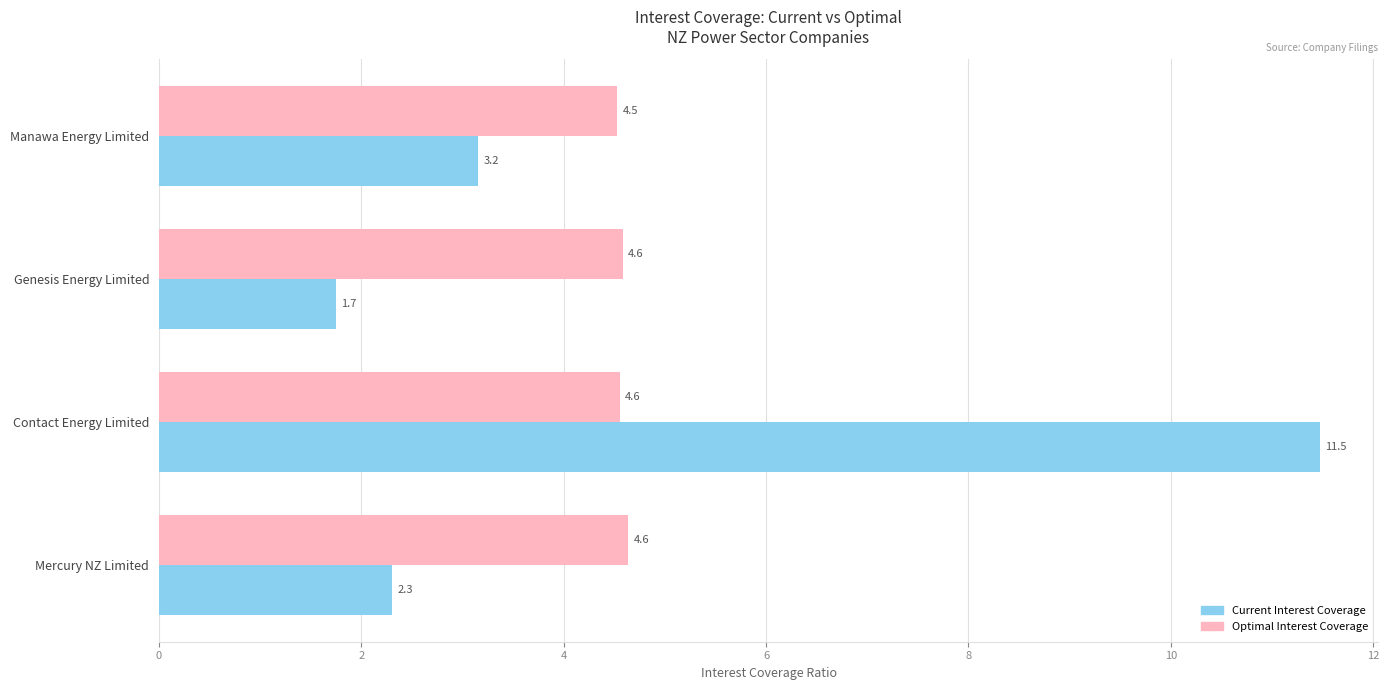

Which series has the widest spread of values?

Current Interest Coverage